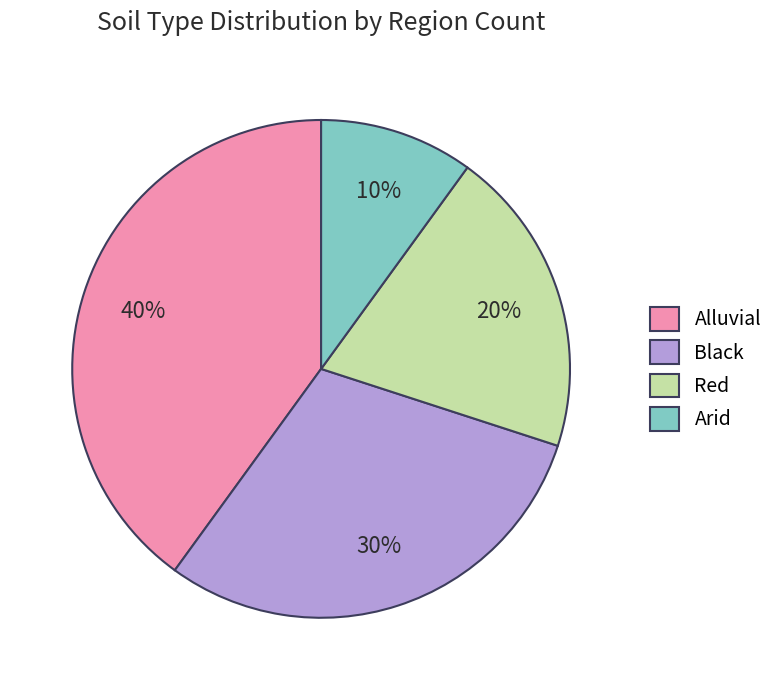

The Alluvial slice represents 40% of the pie. True or false?

True